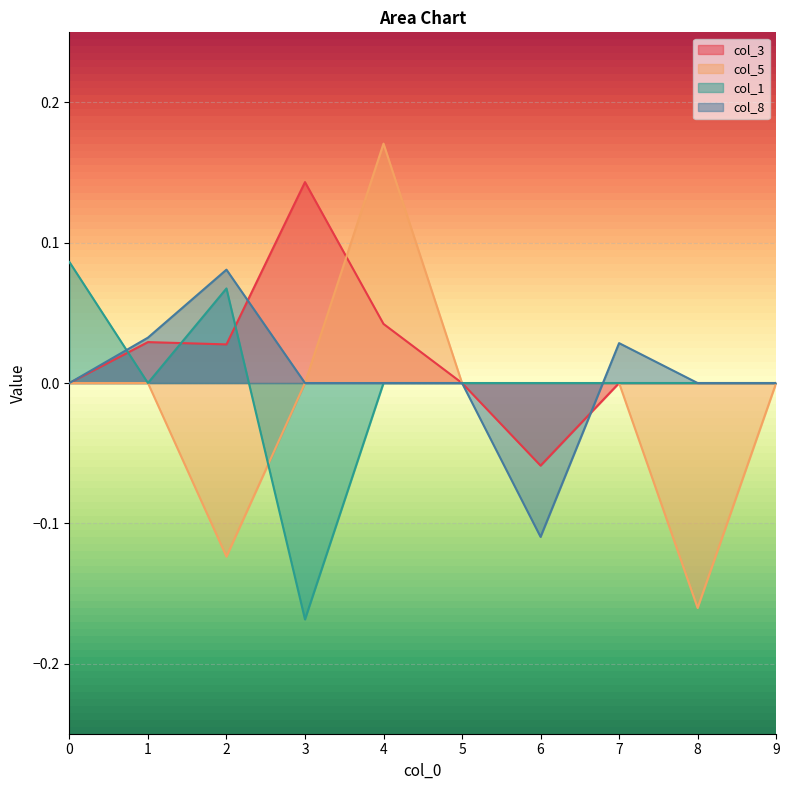

What is the value of the col_8 point at the 7th from the left?

-0.1